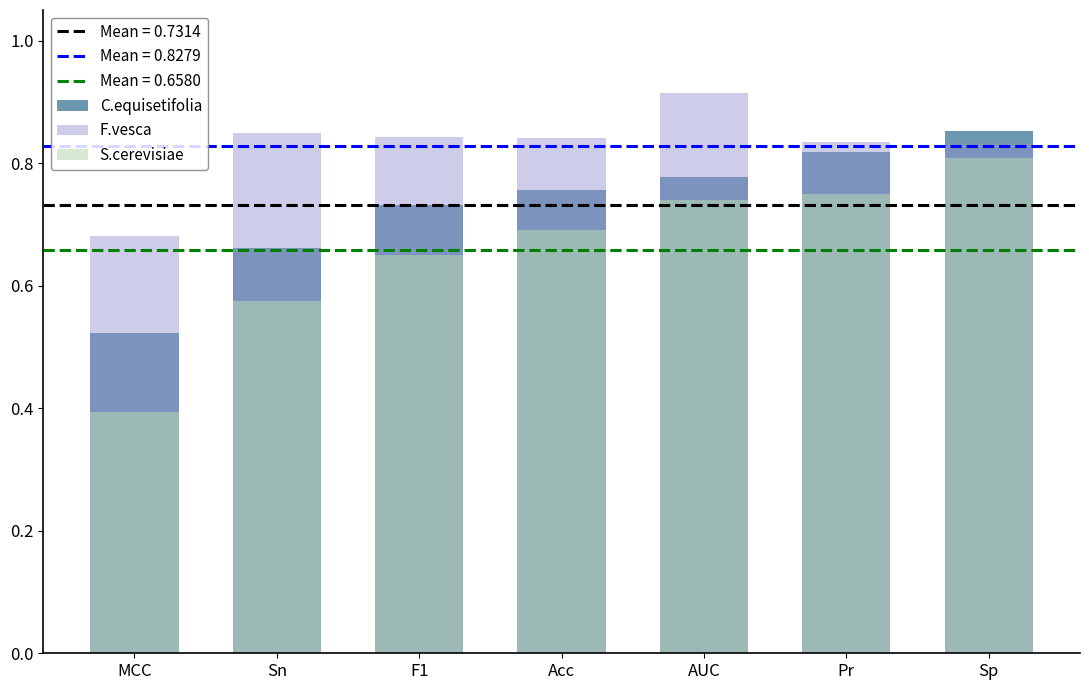

Rank the series by their maximum value, from lowest to highest.

S.cerevisiae, C.equisetifolia, F.vesca